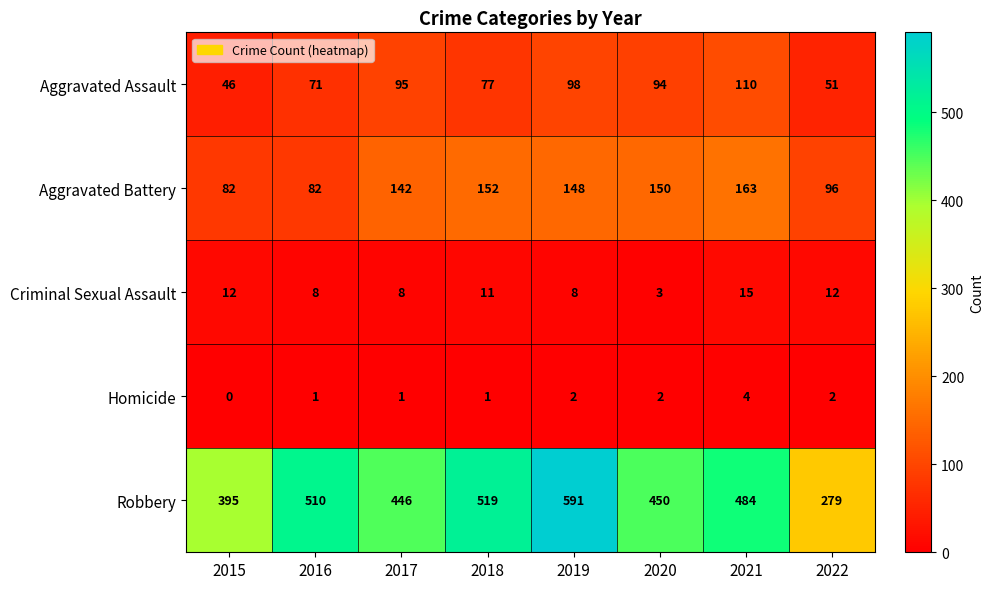

At how many categories does at least one series exceed 91?

8